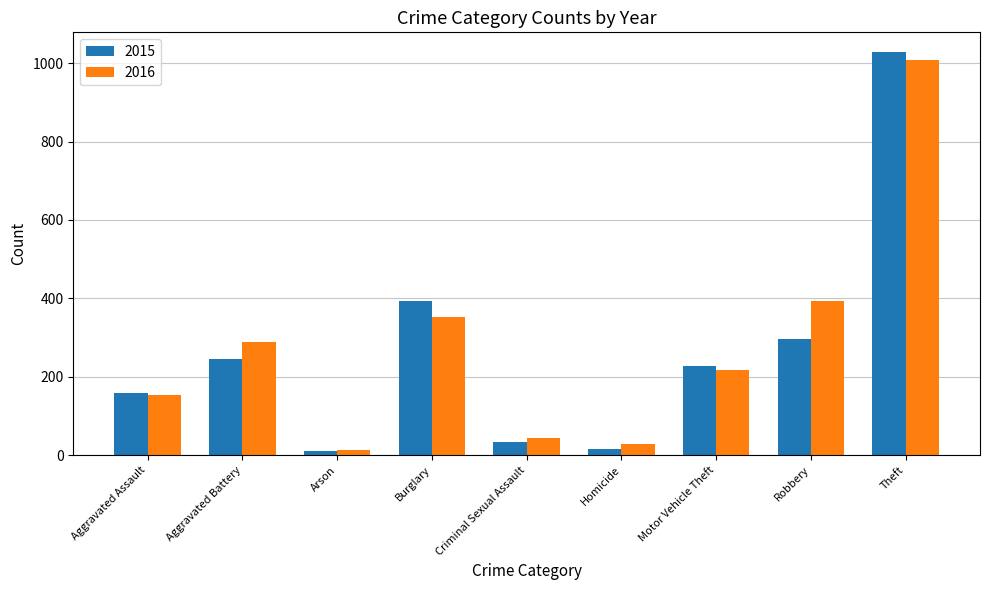

At how many categories does at least one series exceed 747?

1